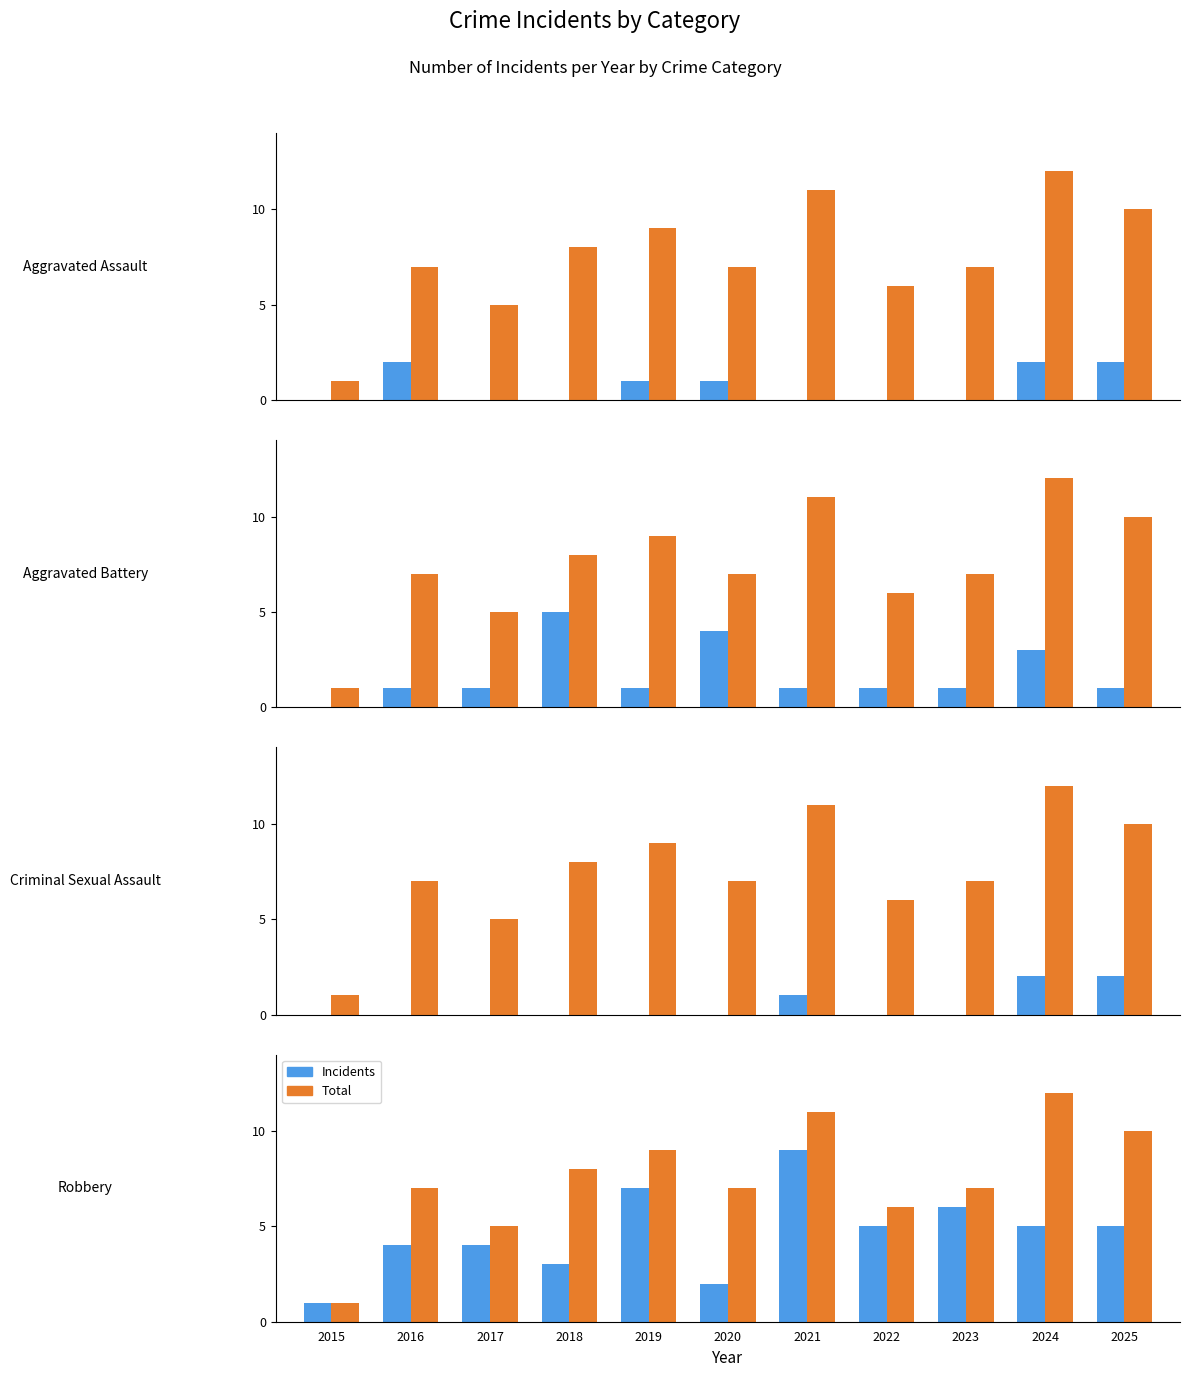

At how many categories does at least one series exceed 1?

10